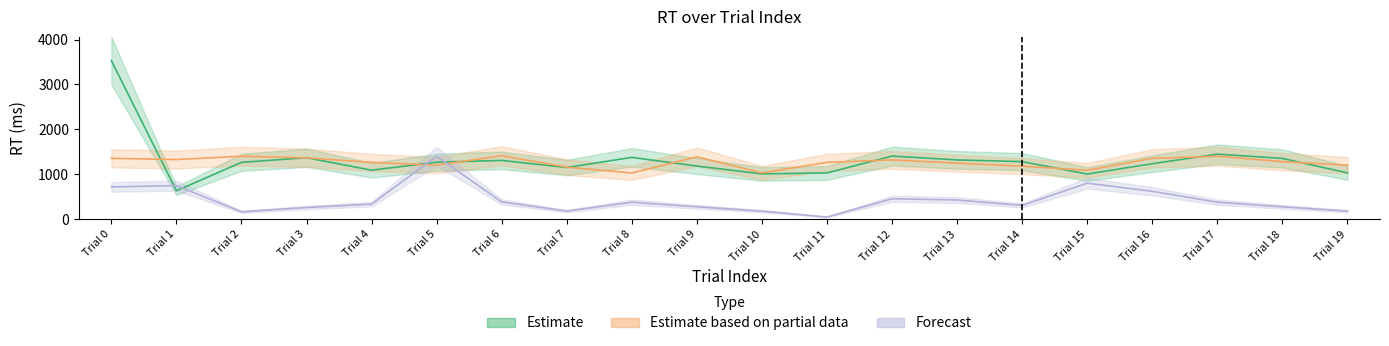

Does the chart display data point markers on the line(s)?

No